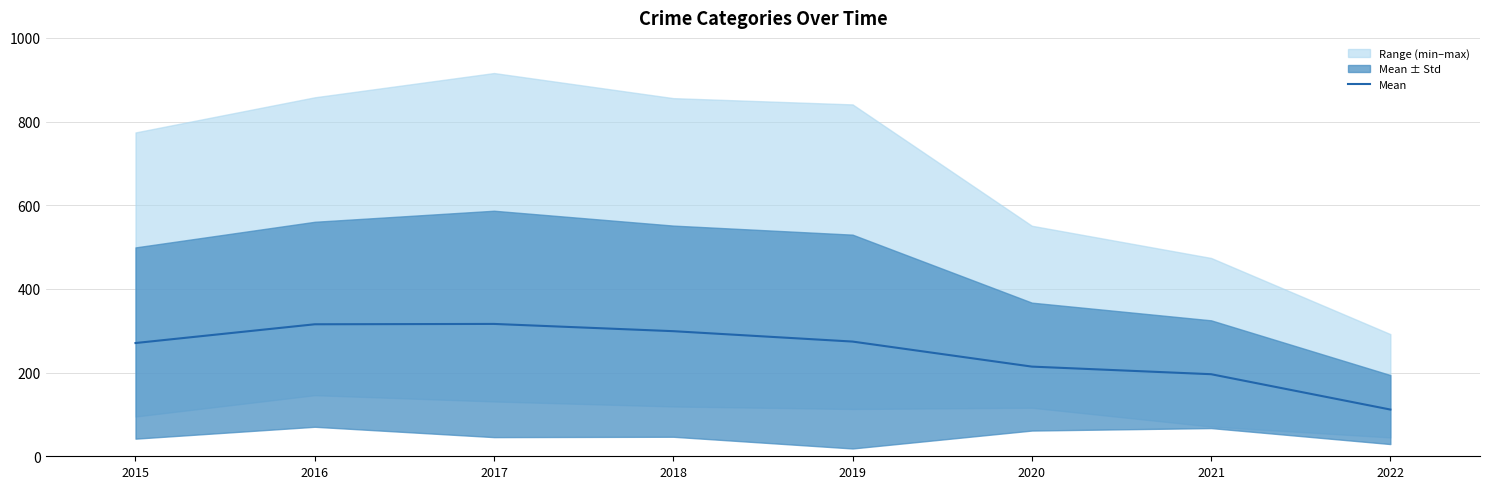

What is the value of the 4th point from the left?

299.0